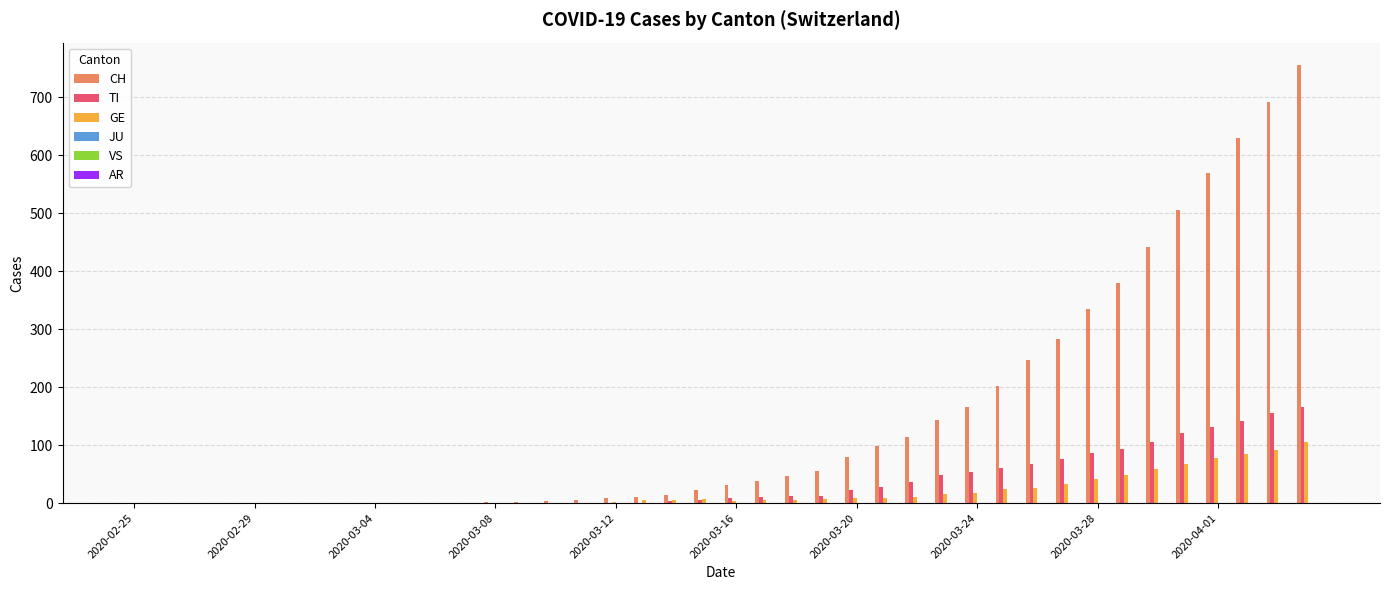

How many groups of bars are there?

40